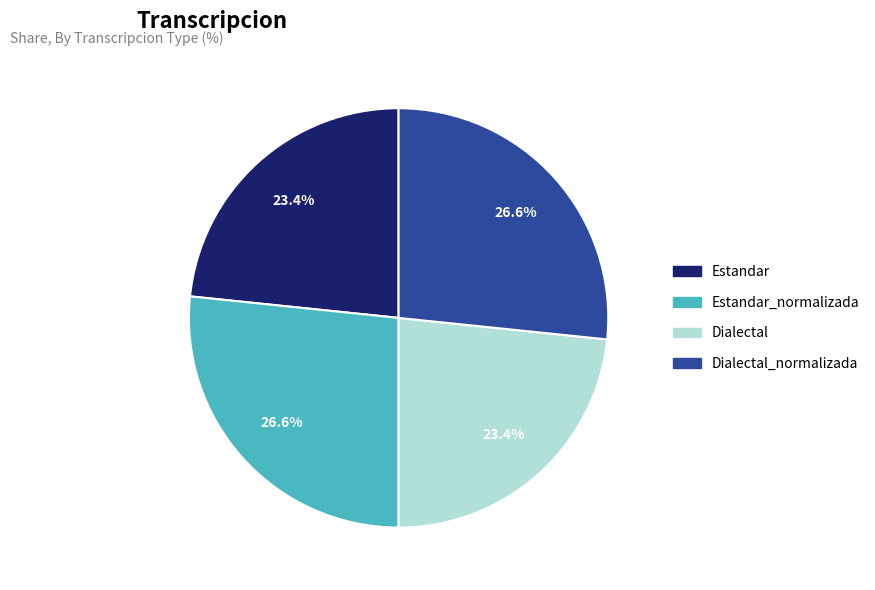

Is there a majority slice in this chart?

No